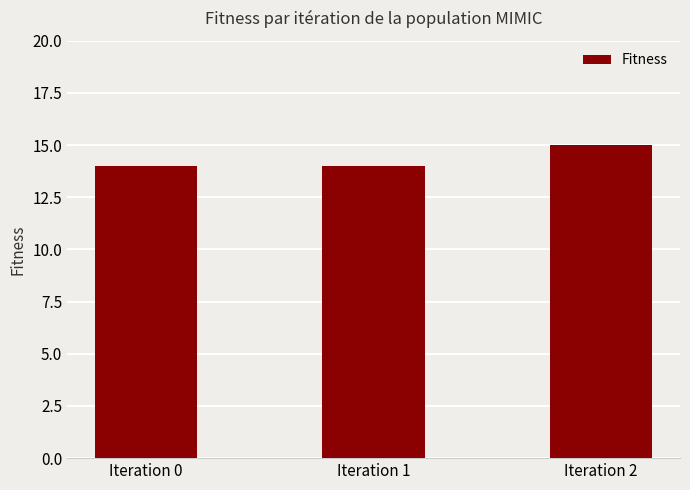

How many bars are there in total?

3